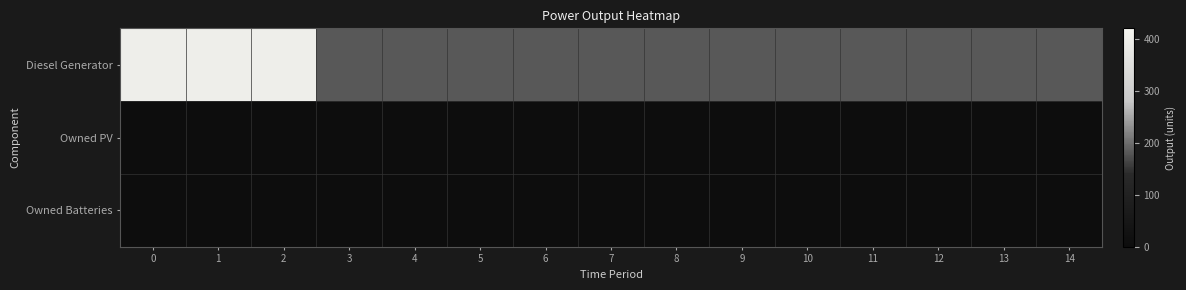

How many series are shown in this chart?

3